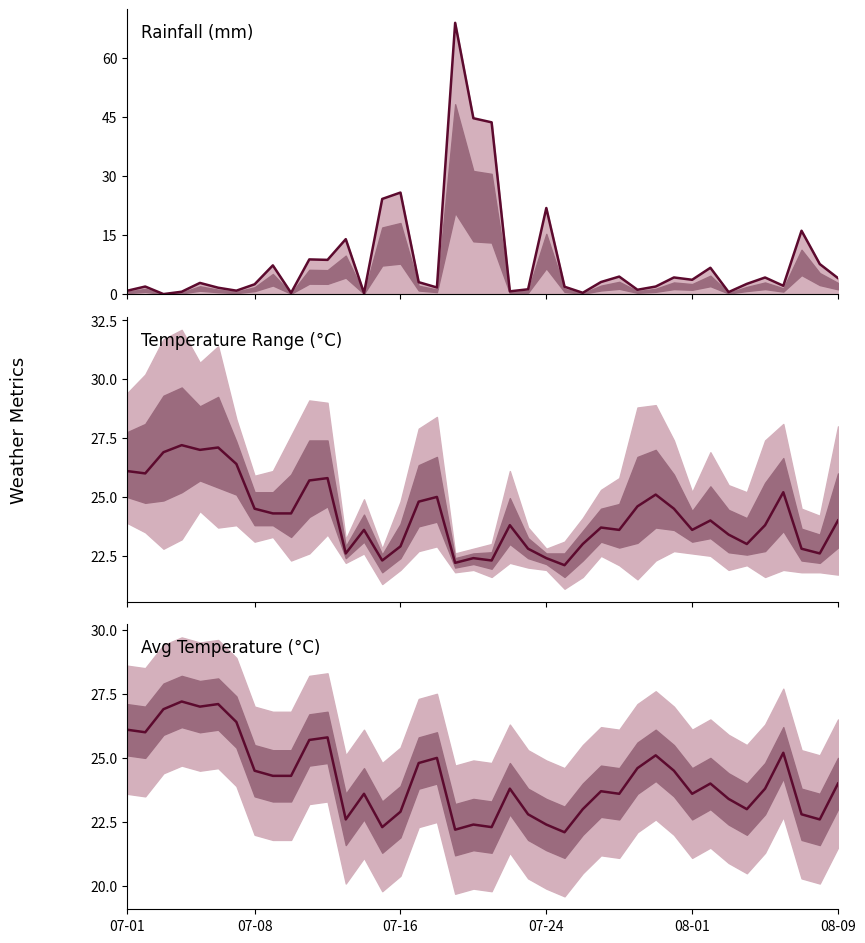

What is the approximate value of rainfall_mm line at 12?

14.0